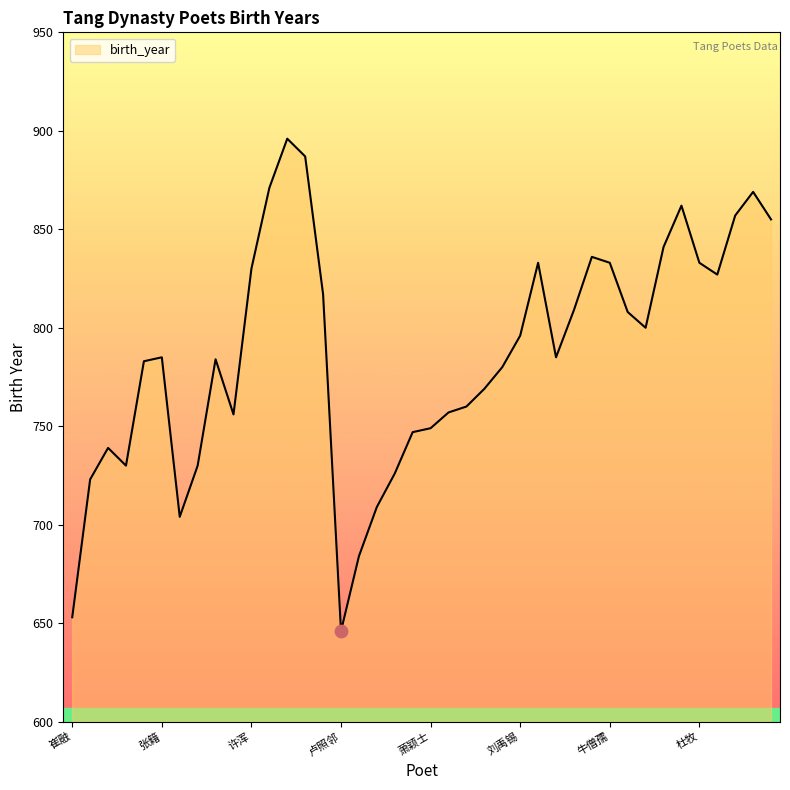

What is the greatest value displayed?

896